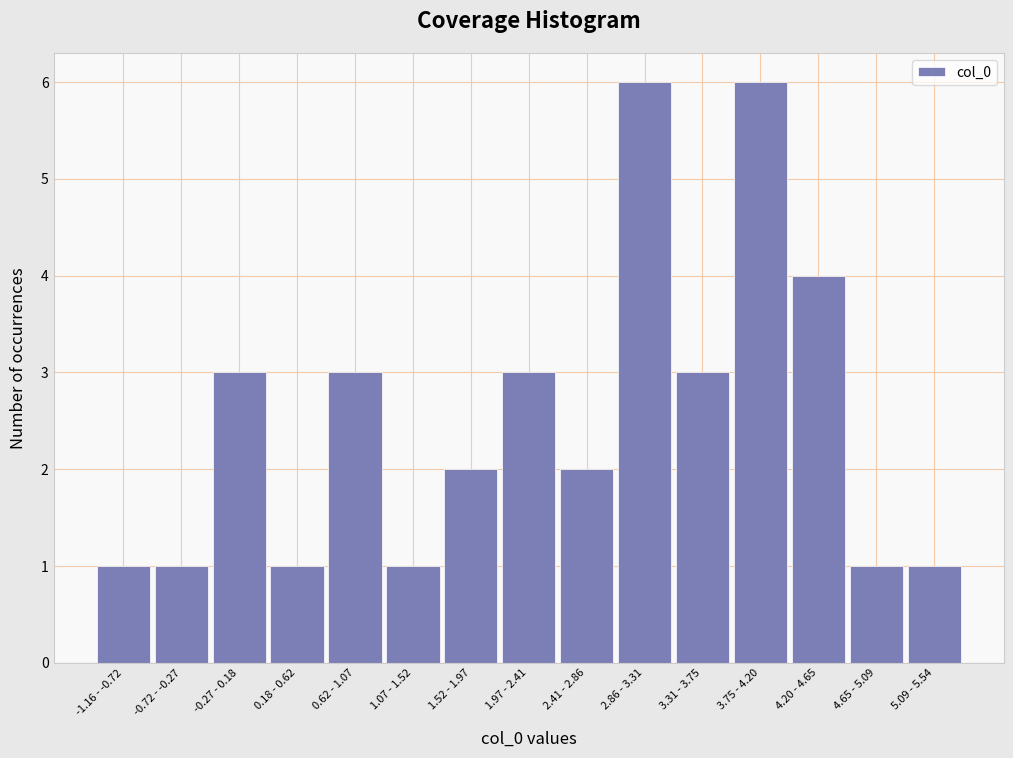

Reading left to right, what are all the values shown in this chart?

1	1	3	1	3	1	2	3	2	6	3	6	4	1	1